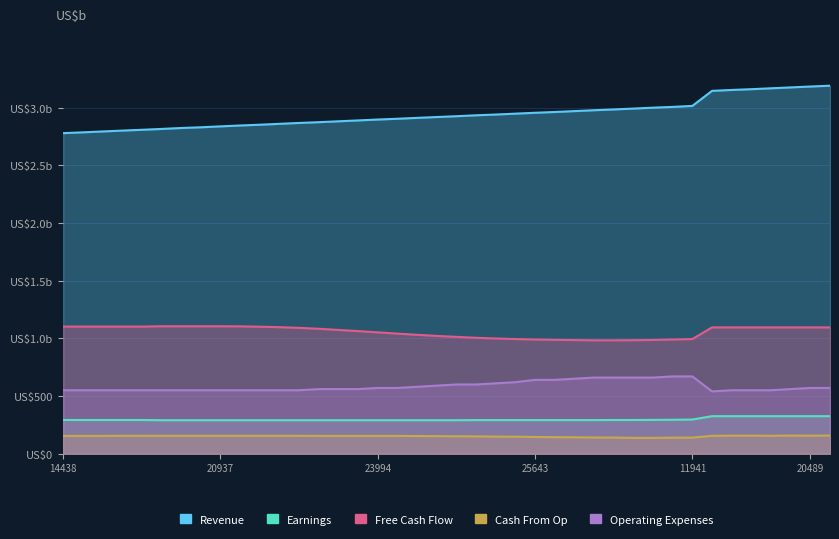

True or false: Free Cash Flow has more than 1 points higher than both neighbors.

False